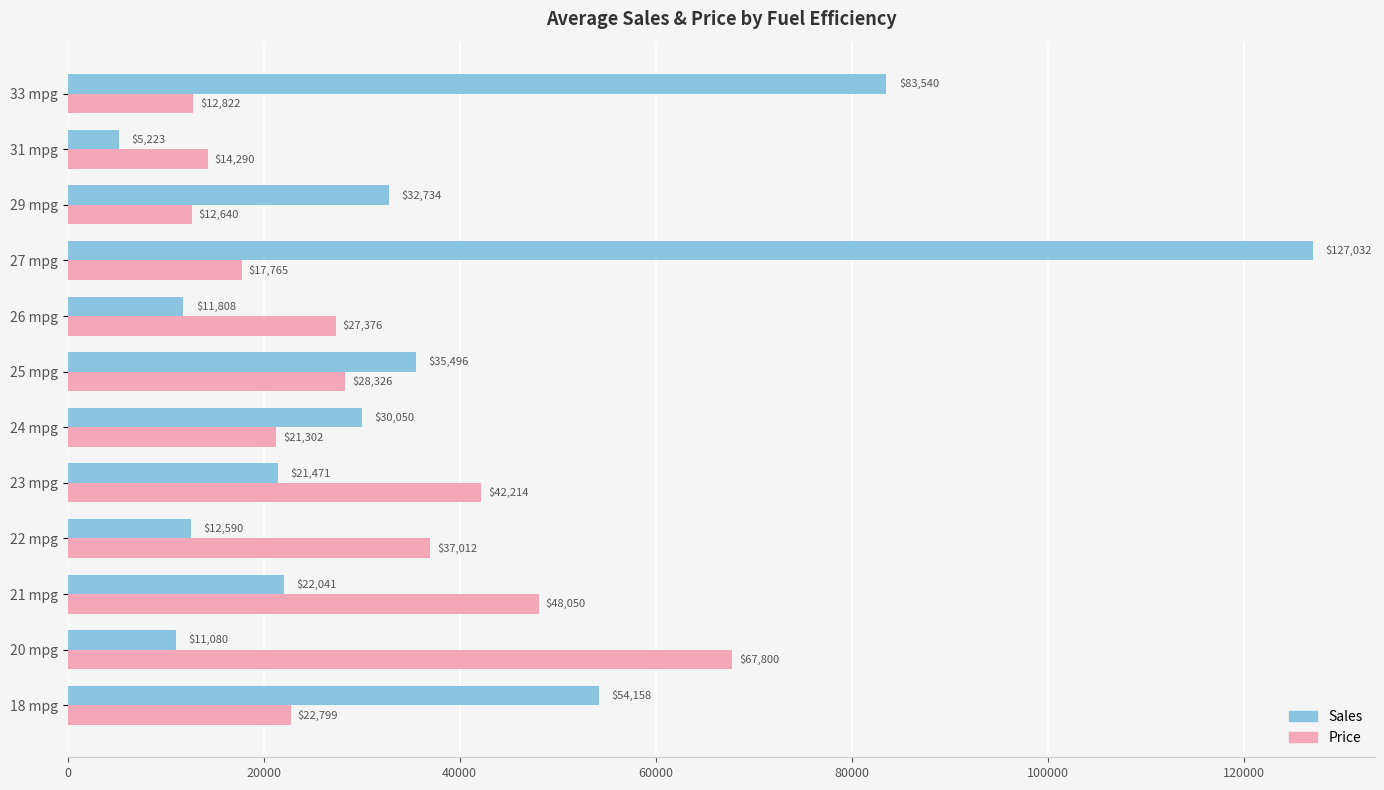

At how many categories does at least one series exceed 46165?

5